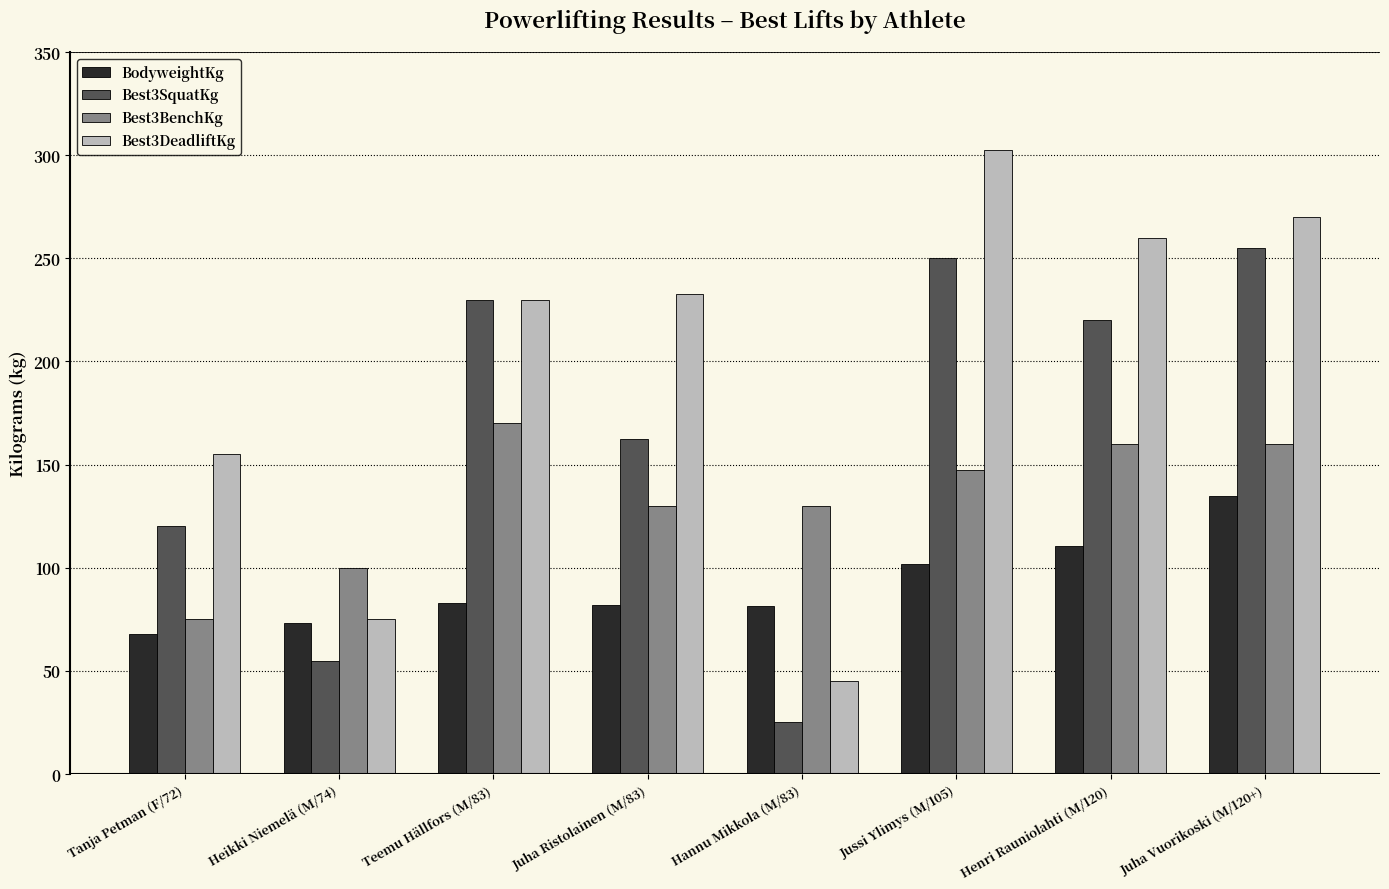

What is the label of the 4th bar from the left?

Juha Ristolainen (M/83)